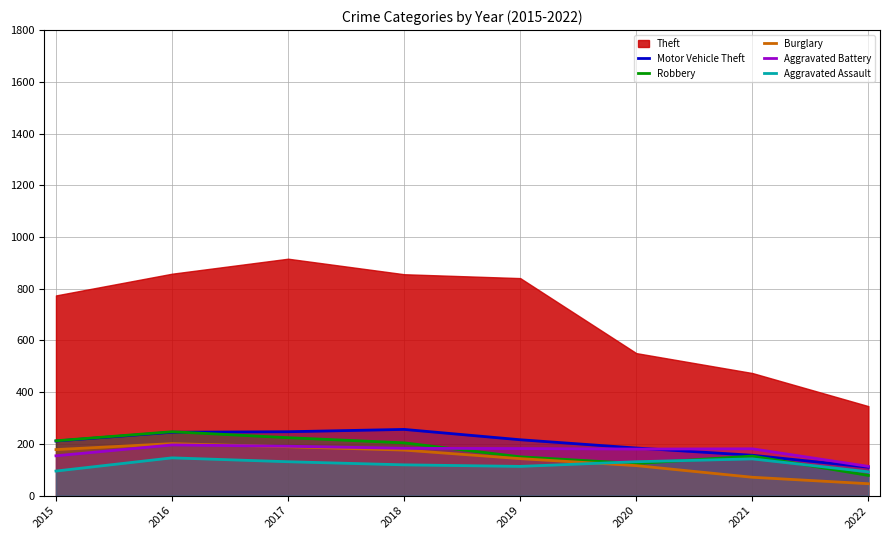

Is the value of Robbery at 2022 greater than the value of Aggravated Assault at 2022?

No